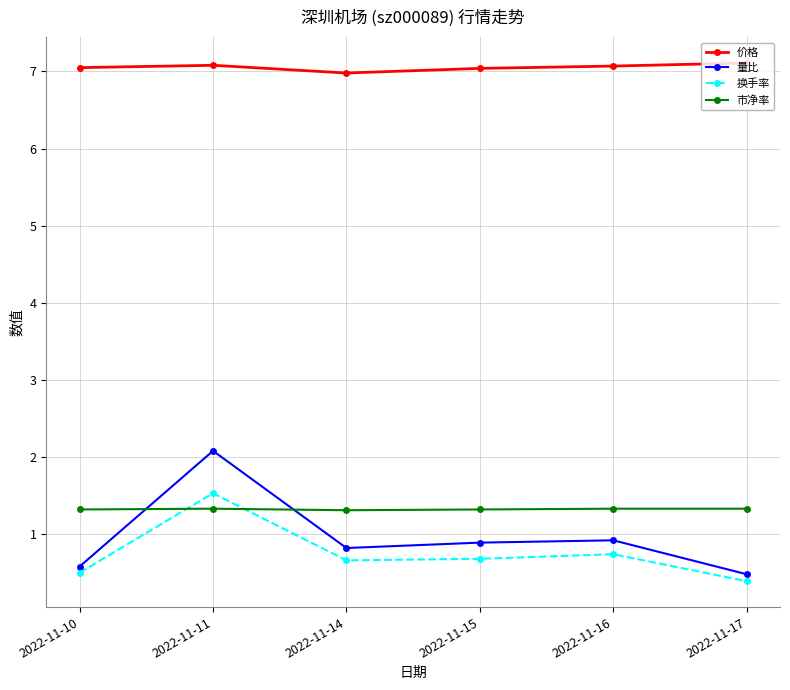

True or false: 量比 and 价格 intersect in this chart.

False